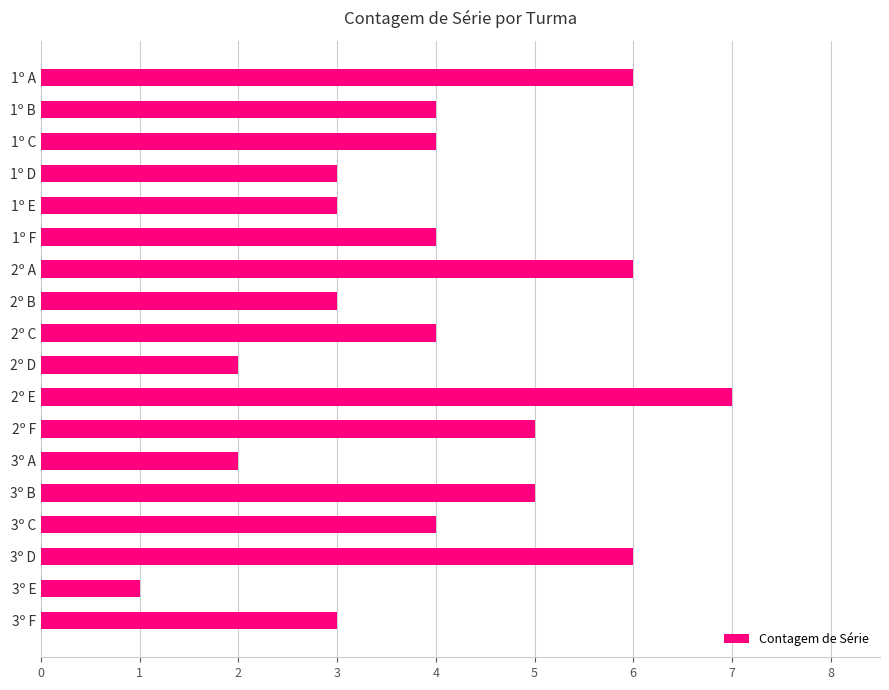

Approximately how many times larger is the value at 3º A compared to 1º D?

0.7